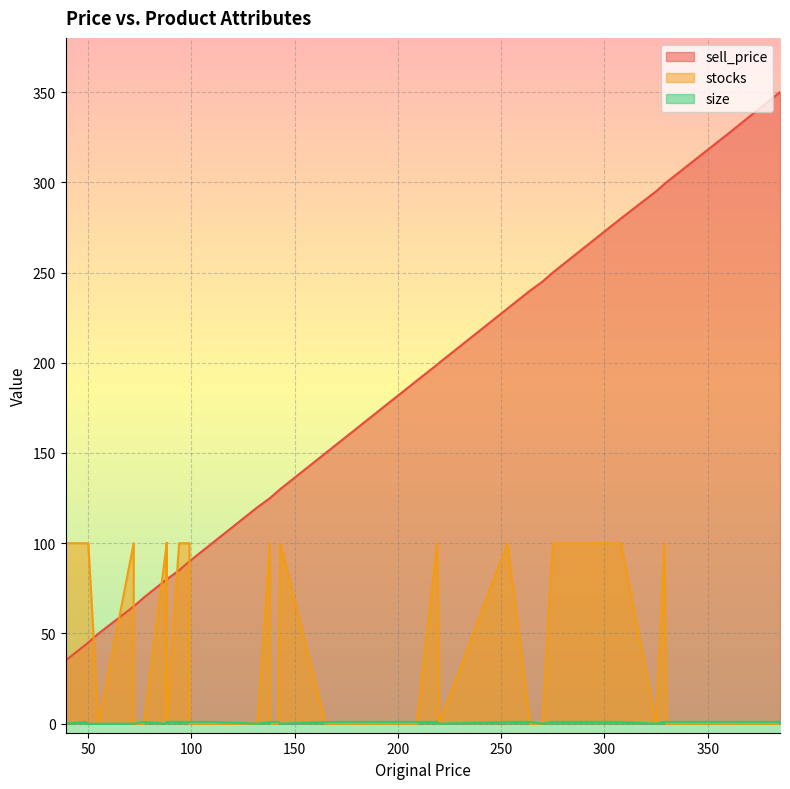

How many series are shown in this chart?

3